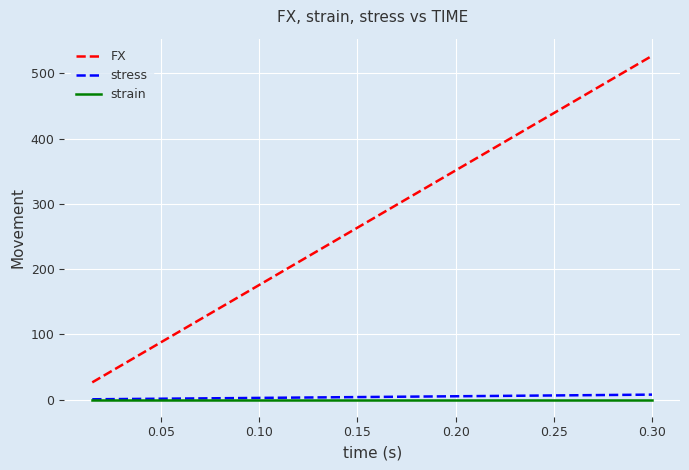

What is the maximum value for stress?

7.5